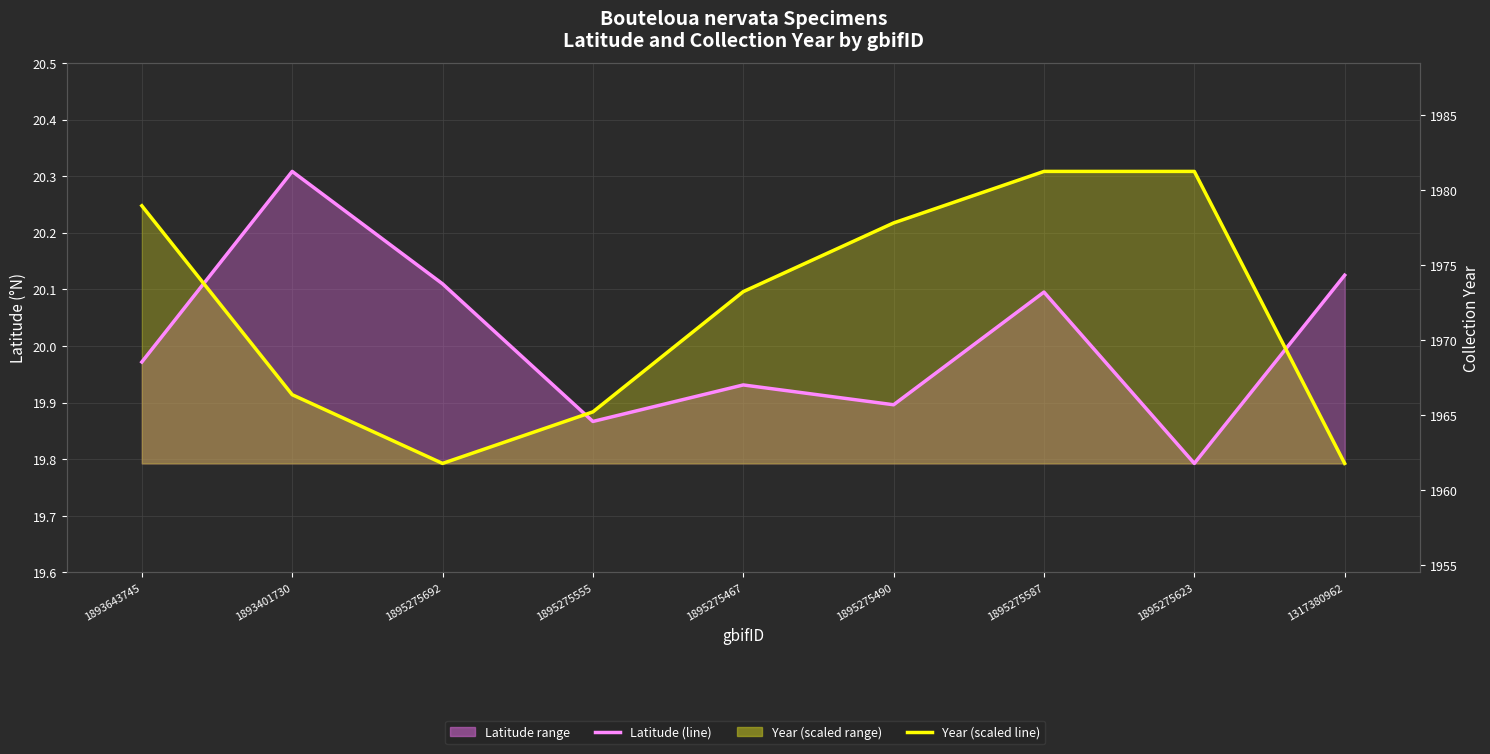

At which category does year (line) reach its first local valley?

1895275692